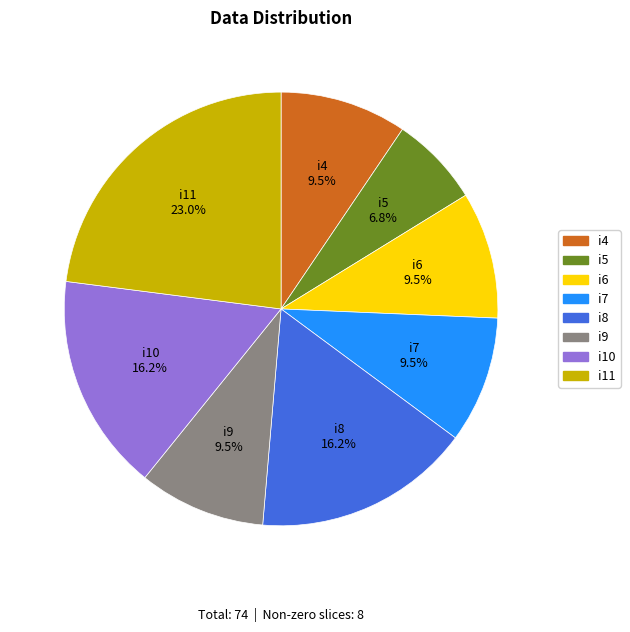

The i6 slice represents 16% of the pie. True or false?

False